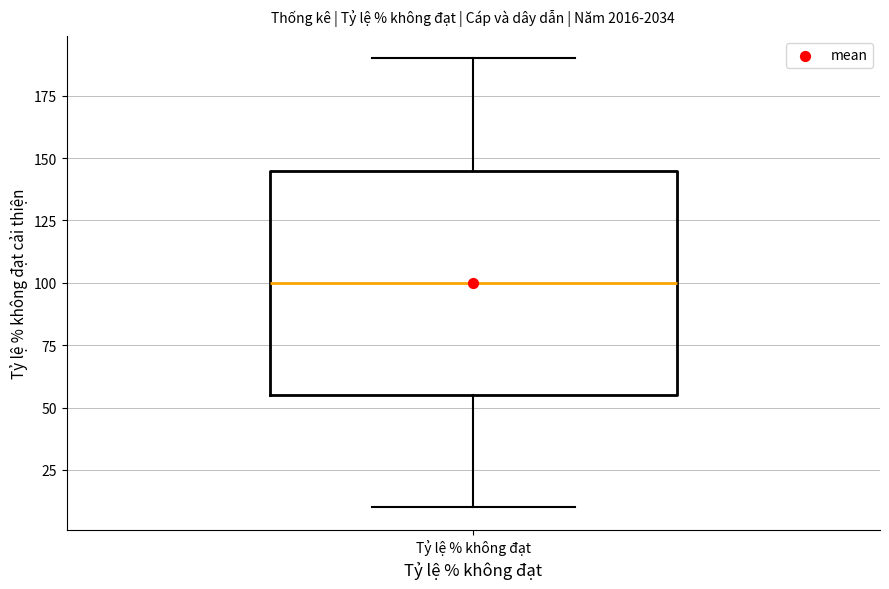

Transcribe this box plot: give where the median line is, the range the box spans, and where the two whiskers end, as read against the y-axis. The values are not printed on the chart, so give them approximately, as read against the axis.

median 100, box 55 to 145, whiskers 10 to 190